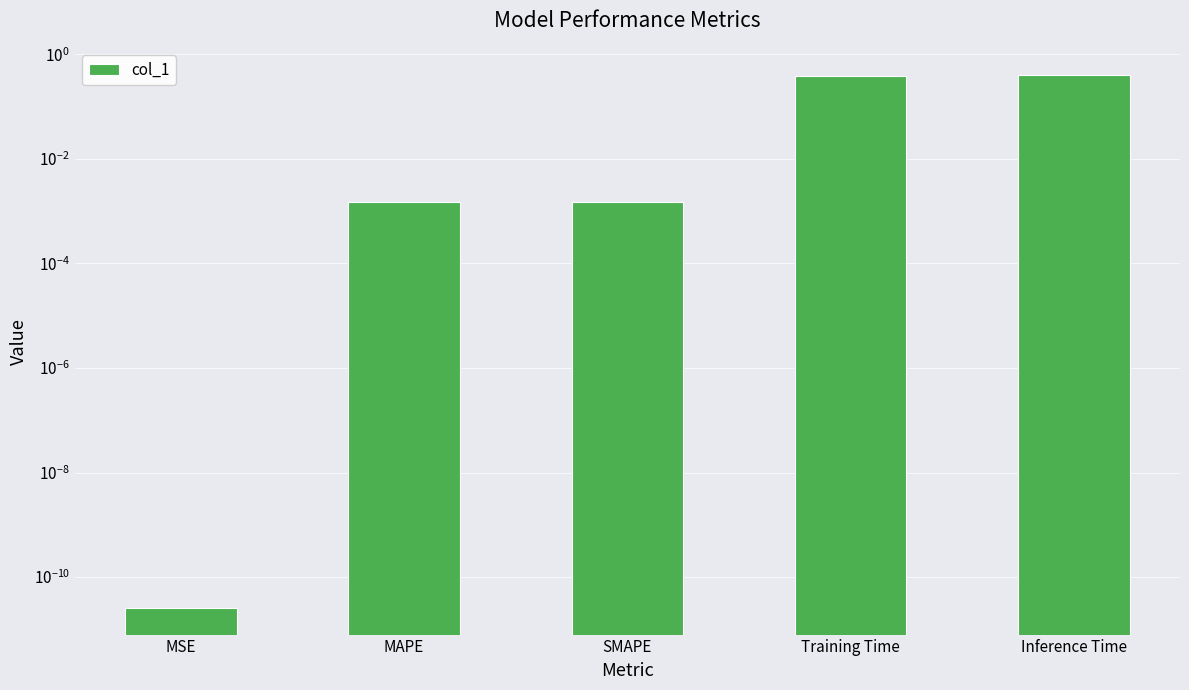

True or false: the data shows 0.6 at Inference Time.

False